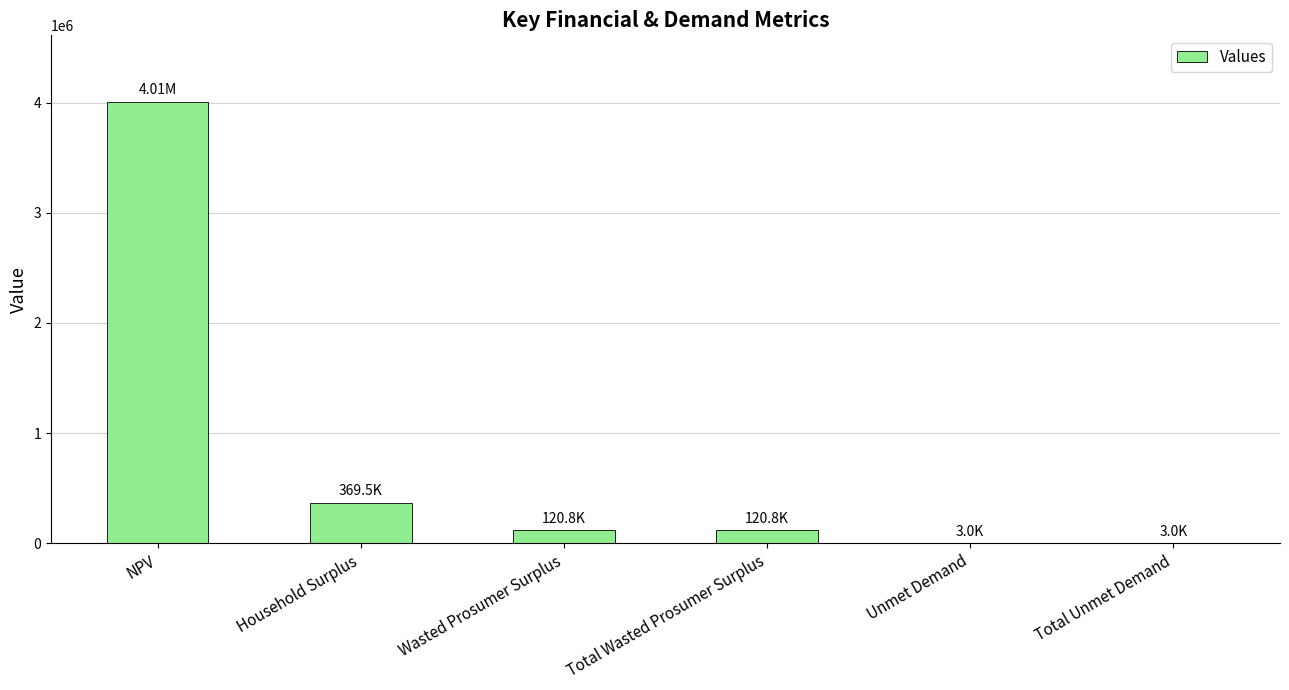

What is the sum of all values?

4626192.5